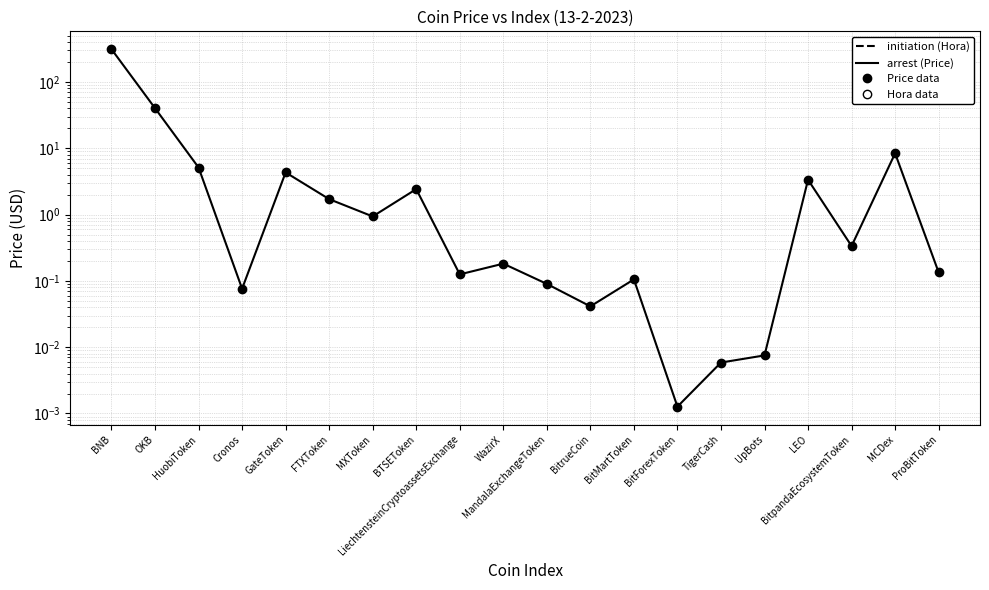

List the series in order of their peak value, highest first.

Price, Hora